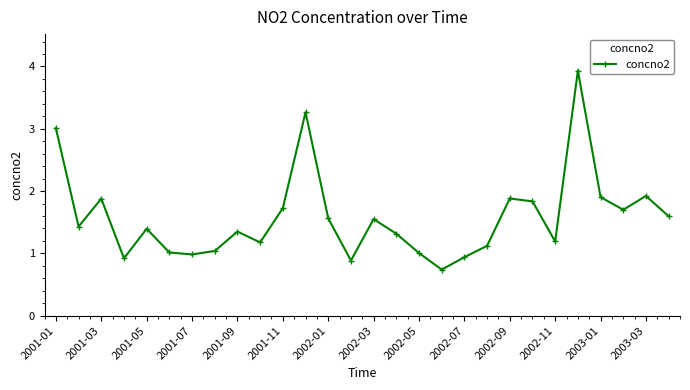

How many distinct data groups are displayed?

1